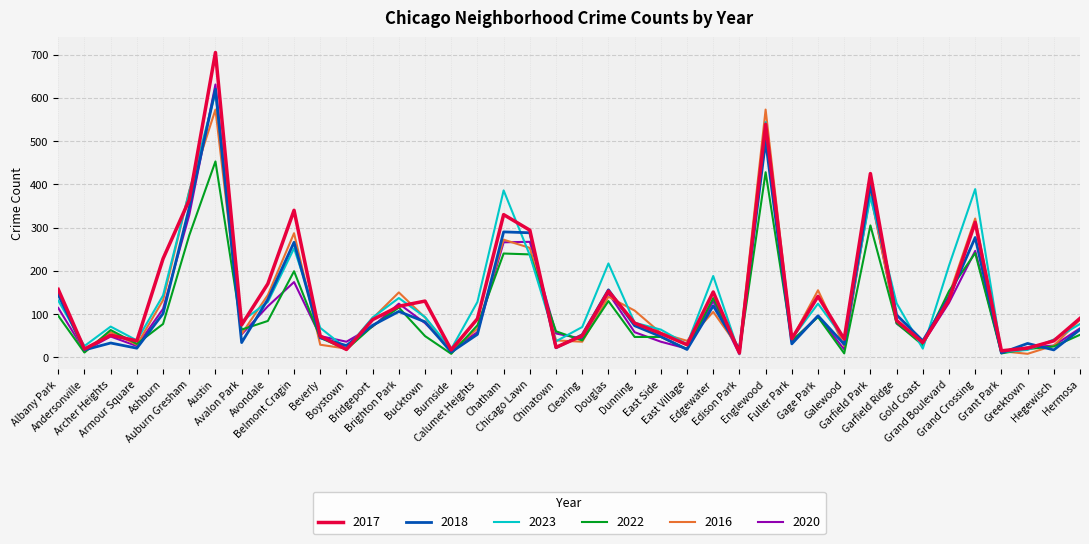

What is the maximum value for 2016?

573